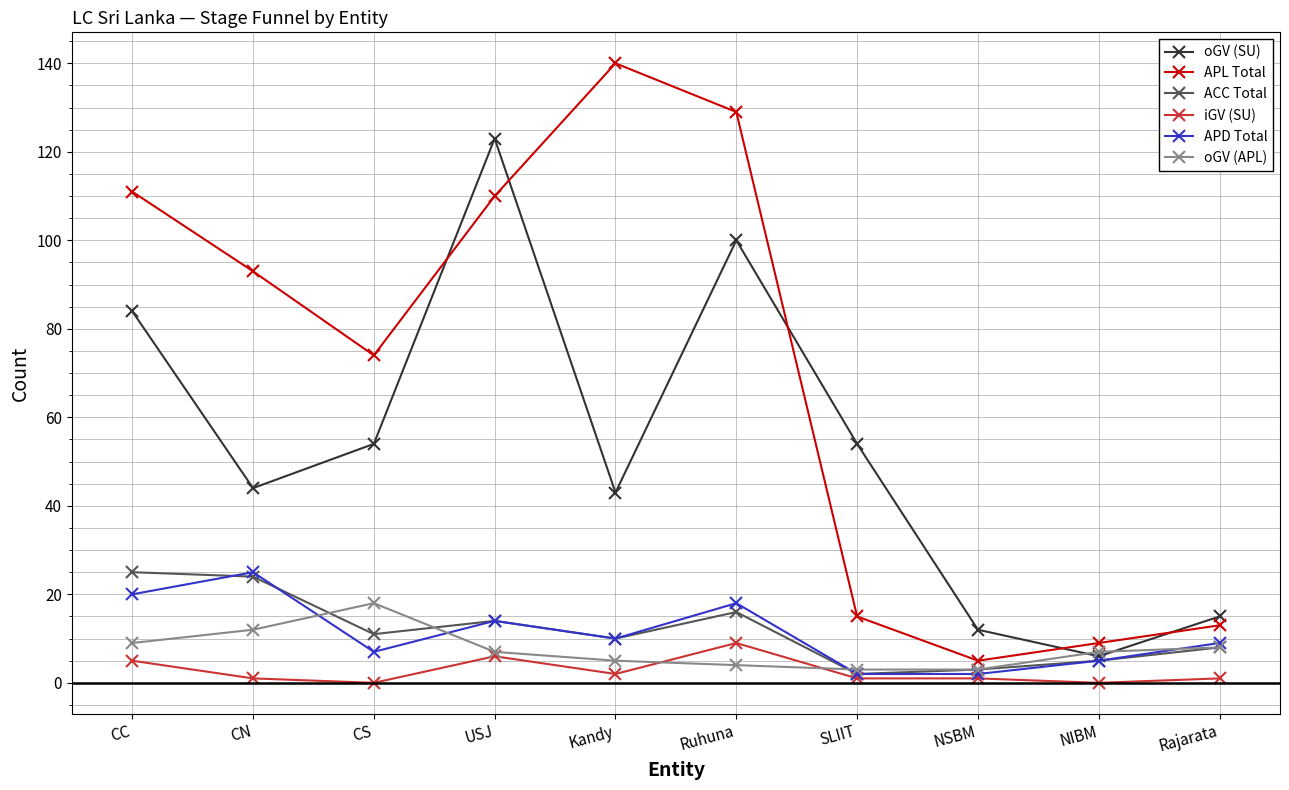

Is this an area chart (filled region under the line)?

No